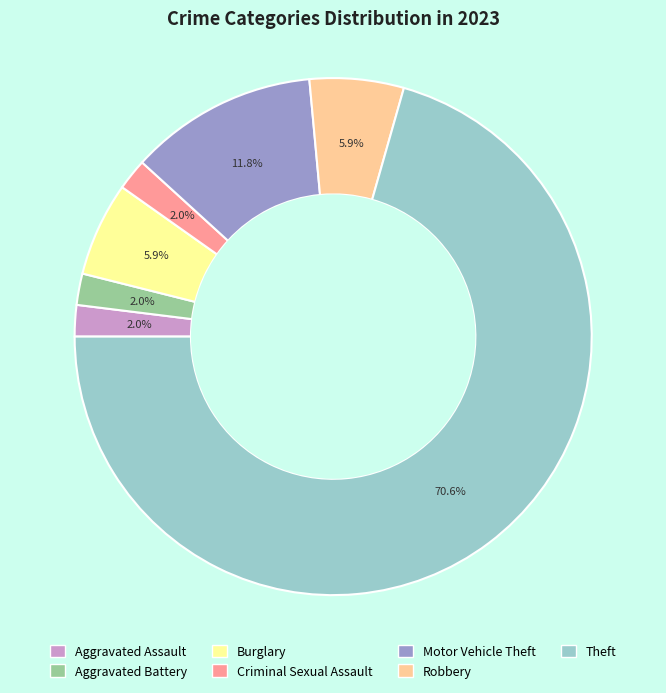

Do Criminal Sexual Assault and Robbery together represent more than half of the pie?

No